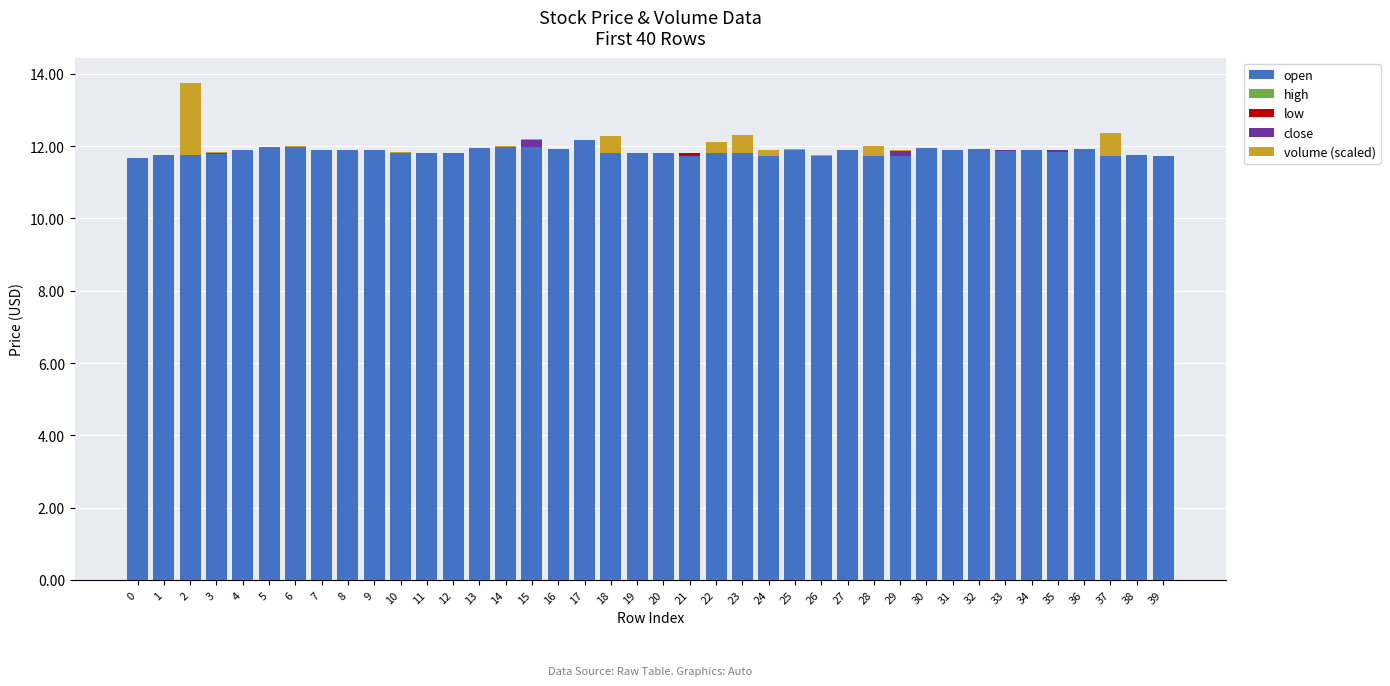

How many data points does each series have?

40